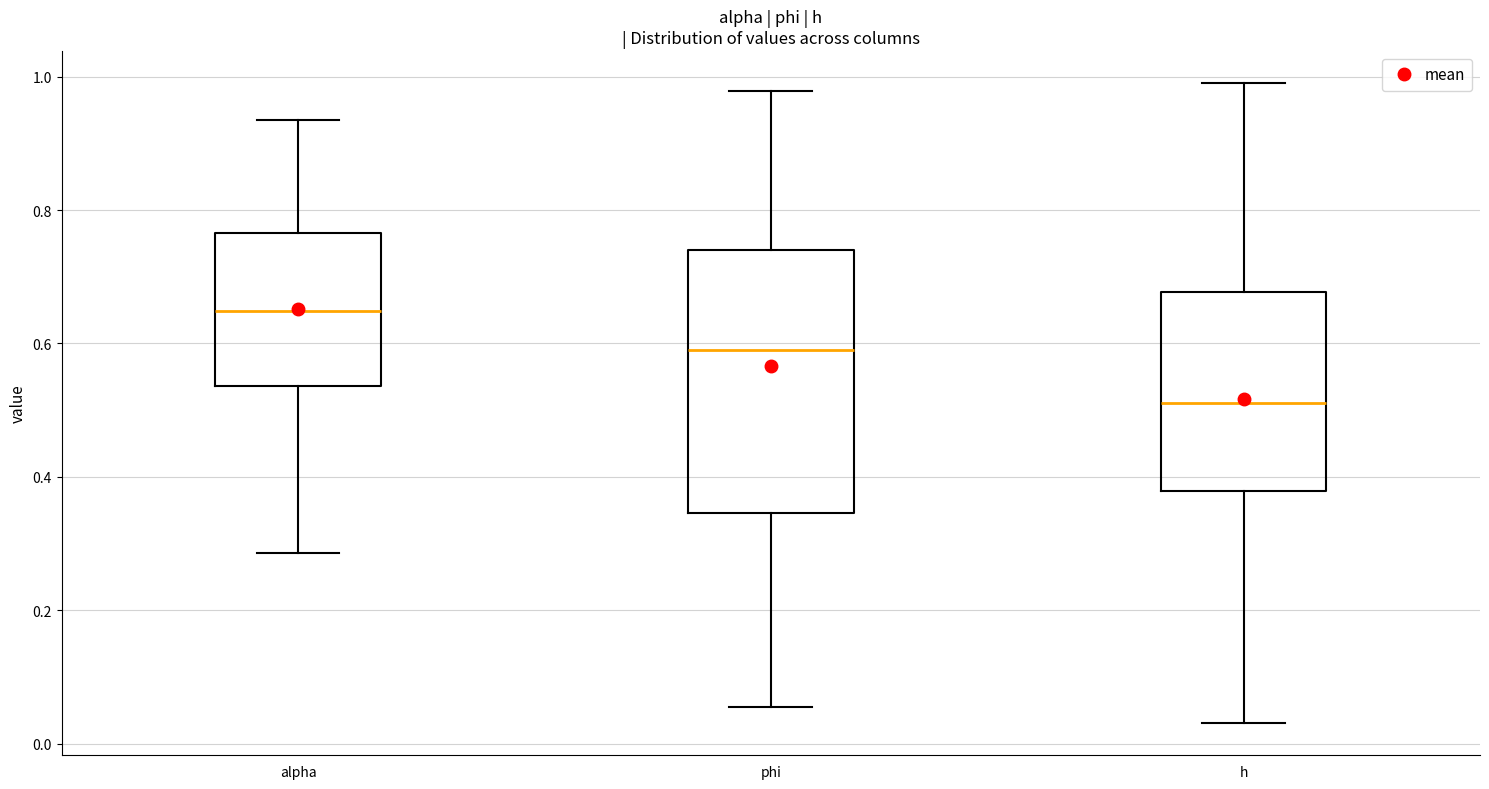

Where does the lower whisker of the box for alpha end on the y-axis? The values are not printed on the chart, so give them approximately, as read against the axis.

0.28